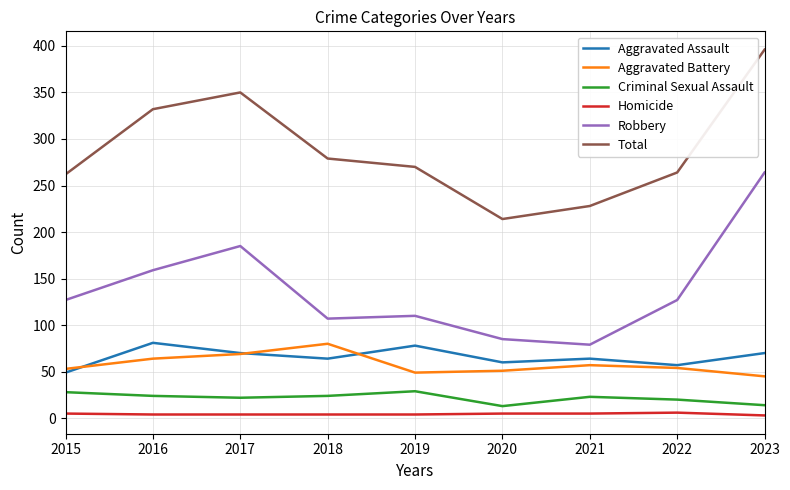

What is the difference between the second highest and minimum values in the Total series?

136